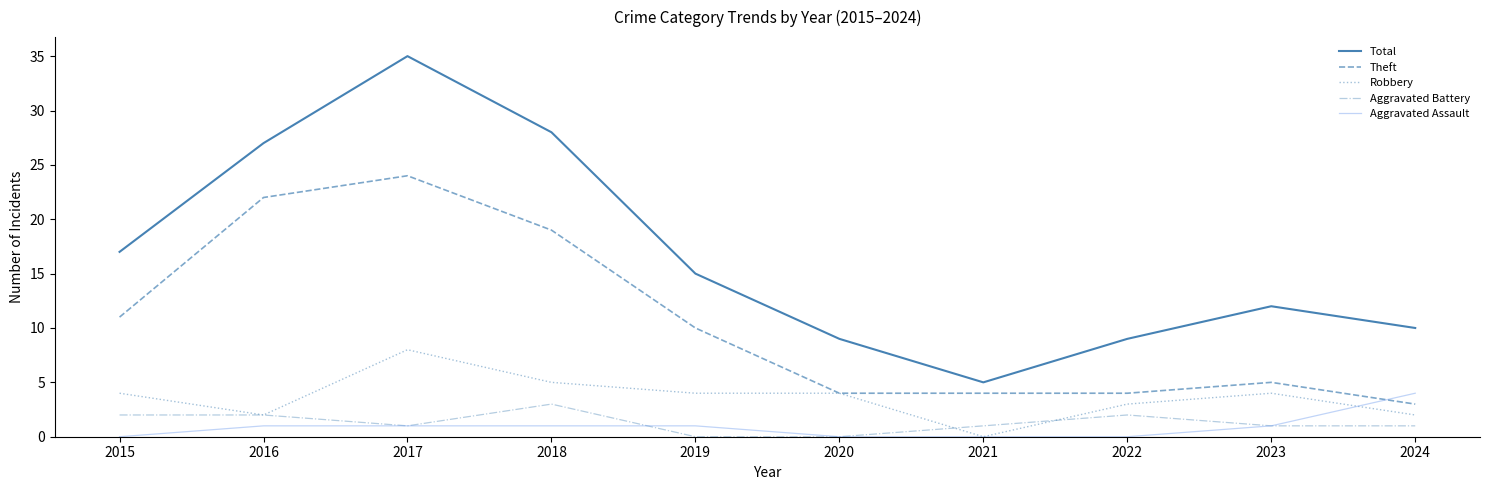

Reading left to right, what are all the values shown in this chart?

Total: 2015=17	2016=27	2017=35	2018=28	2019=15	2020=9	2021=5	2022=9	2023=12	2024=10
Theft: 2015=11	2016=22	2017=24	2018=19	2019=10	2020=4	2021=4	2022=4	2023=5	2024=3
Robbery: 2015=4	2016=2	2017=8	2018=5	2019=4	2020=4	2021=0	2022=3	2023=4	2024=2
Aggravated Battery: 2015=2	2016=2	2017=1	2018=3	2019=0	2020=0	2021=1	2022=2	2023=1	2024=1
Aggravated Assault: 2015=0	2016=1	2017=1	2018=1	2019=1	2020=0	2021=0	2022=0	2023=1	2024=4